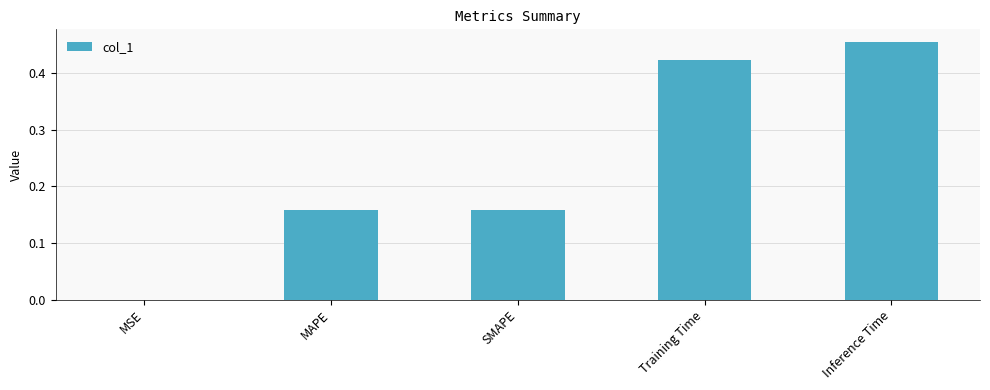

What is the sum of all values?

1.2